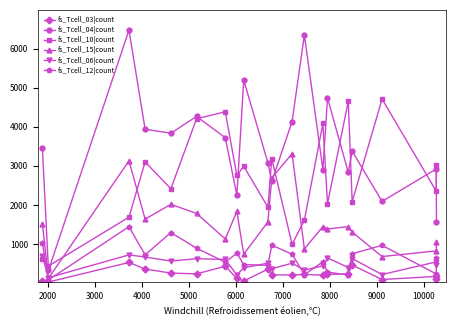

True or false: fs_Tcell_03|count and fs_Tcell_04|count intersect in this chart.

False